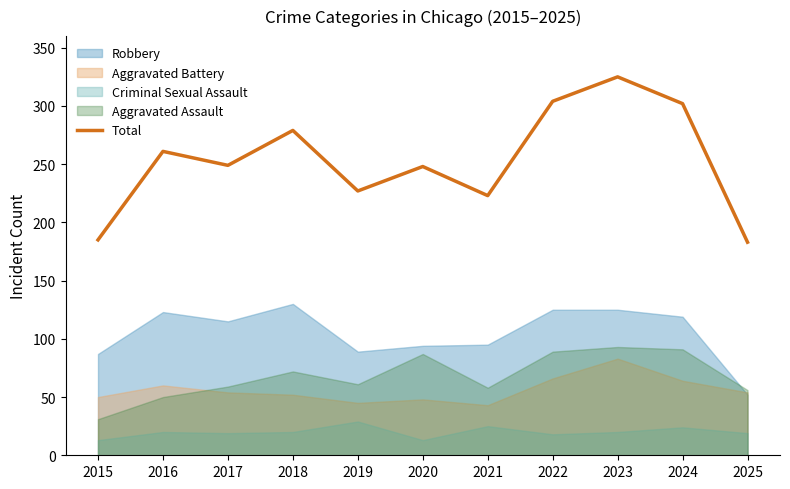

Count the number of categories in the chart.

11